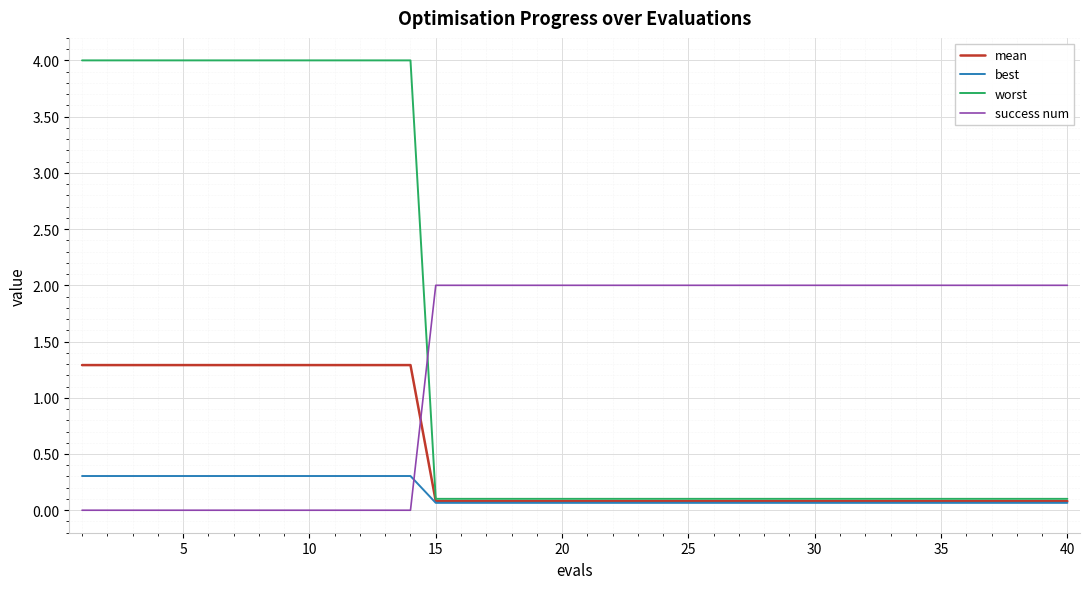

How many intersections are there between worst and success num?

1